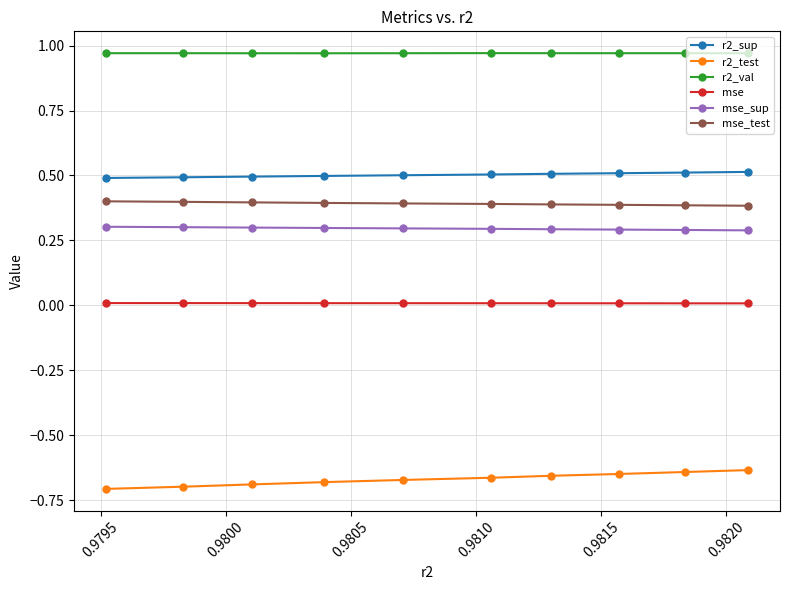

What is the sum of all r2_test values?

-6.7